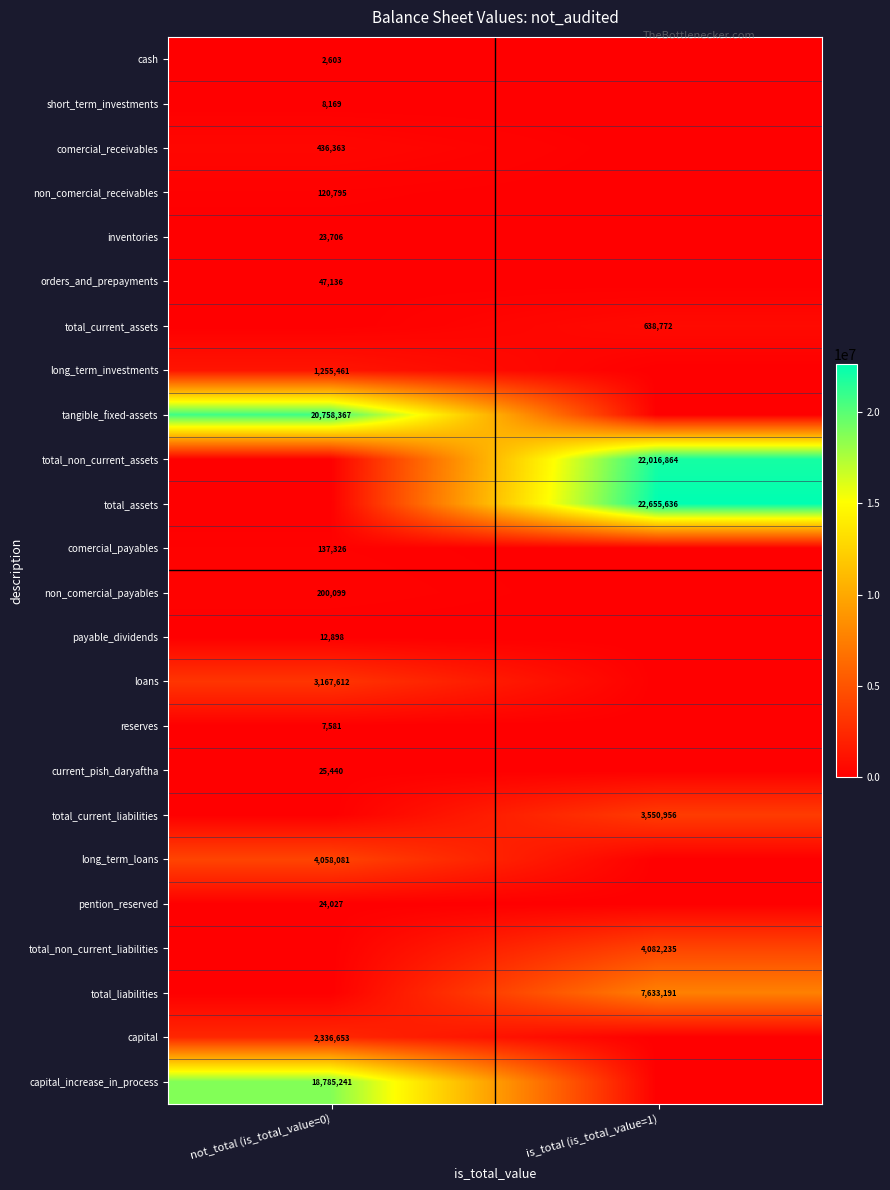

True or false: comercial_receivables has a value of 136748 at not_total (is_total_value=0).

False